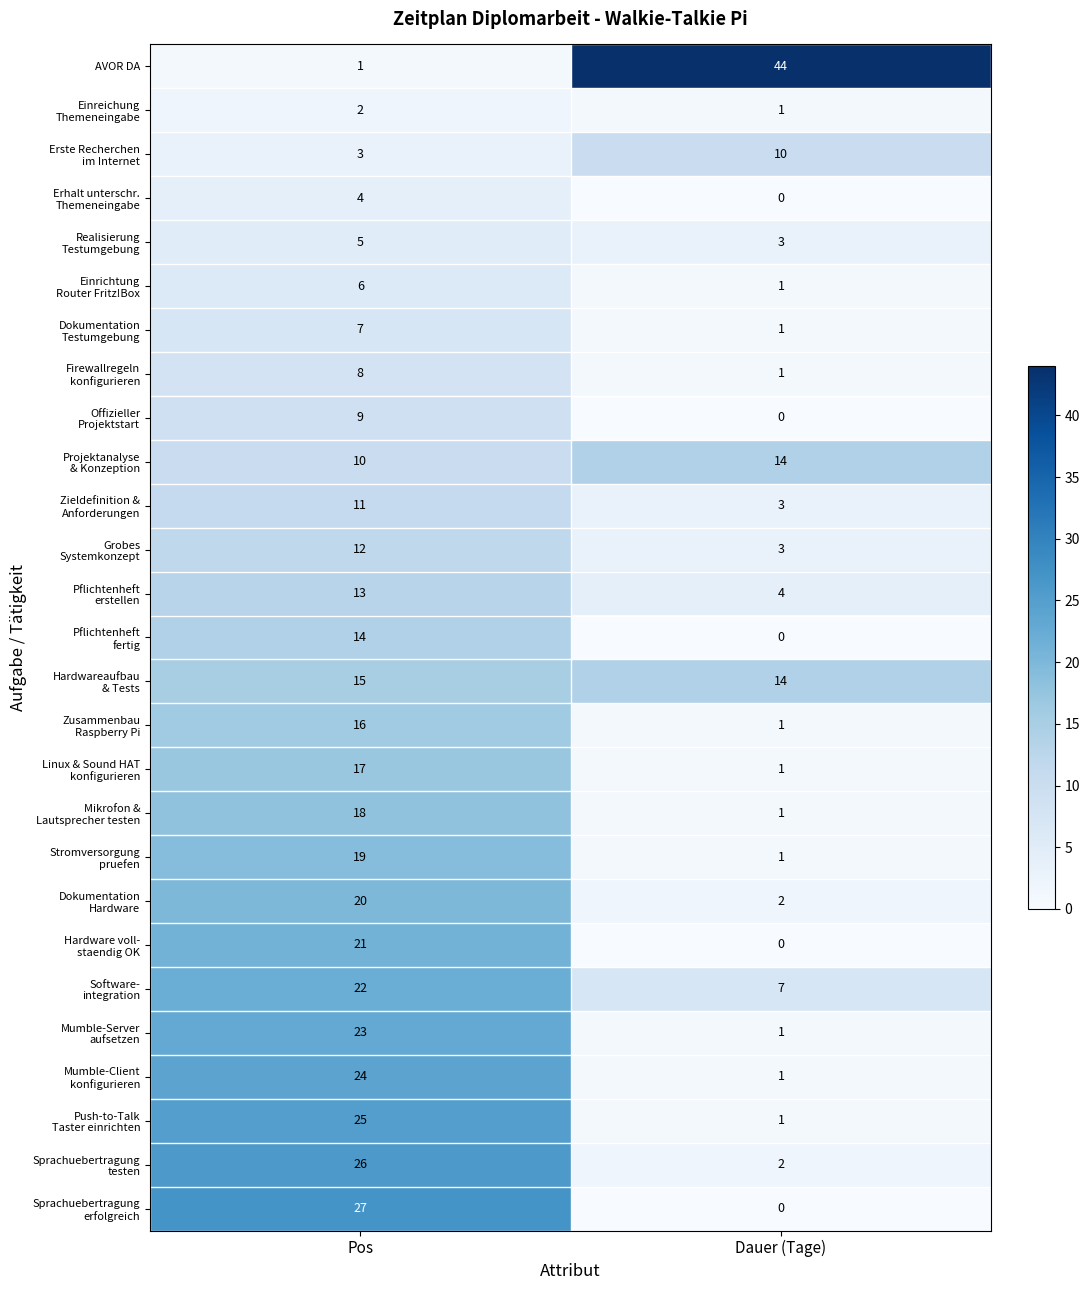

What is the total value across all series at Pos?

378